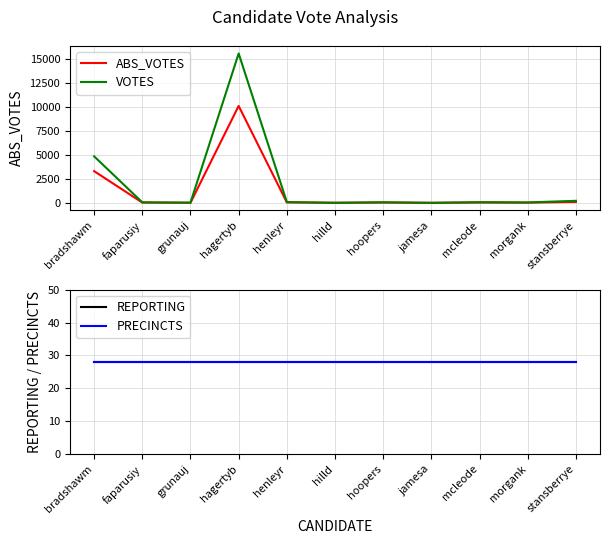

Reading left to right, transcribe all the data shown in this chart.

ABS_VOTES: 3324	51	28	10119	67	22	51	17	54	40	114
VOTES: 4867	74	43	15583	101	30	81	27	90	64	232
REPORTING: 28	28	28	28	28	28	28	28	28	28	28
PRECINCTS: 28	28	28	28	28	28	28	28	28	28	28